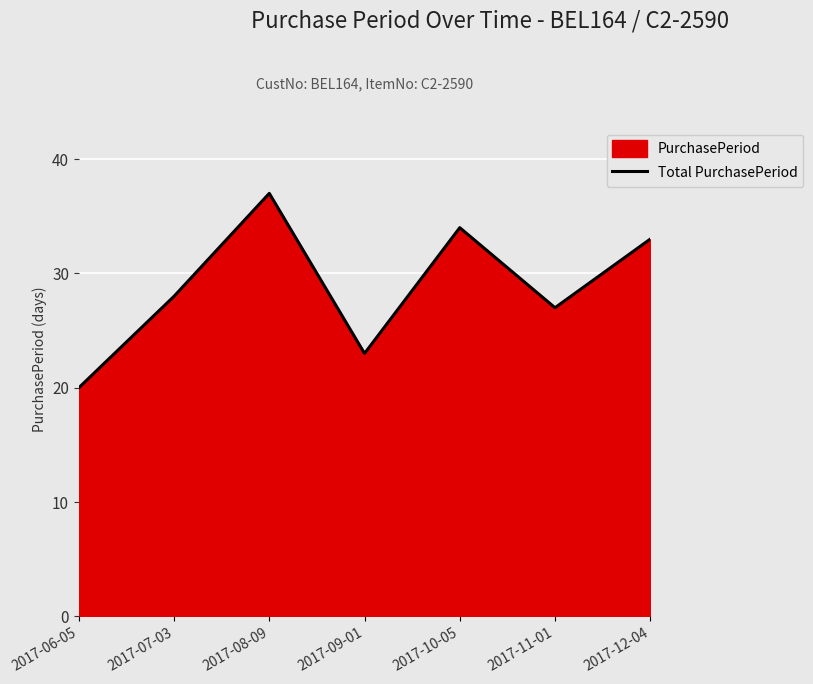

Rank the categories by value from lowest to highest.

2017-06-05, 2017-09-01, 2017-11-01, 2017-07-03, 2017-12-04, 2017-10-05, 2017-08-09